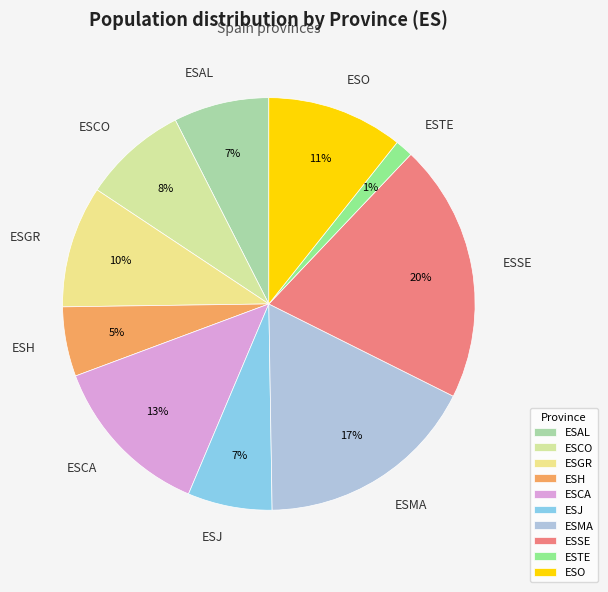

The ESCA slice represents 13% of the pie. True or false?

True